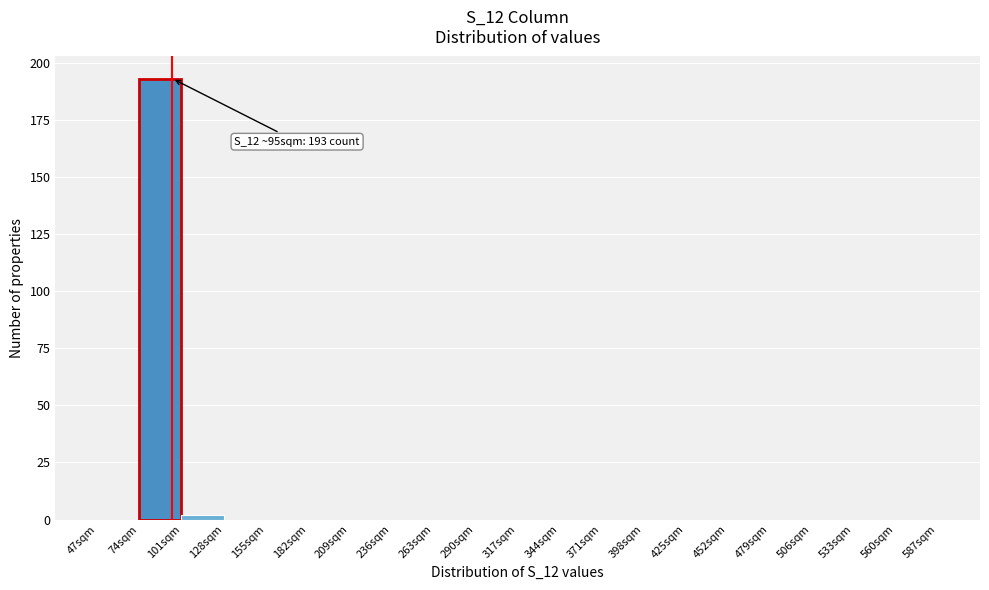

Over which range of the x-axis is the bar tallest?

74 to 101